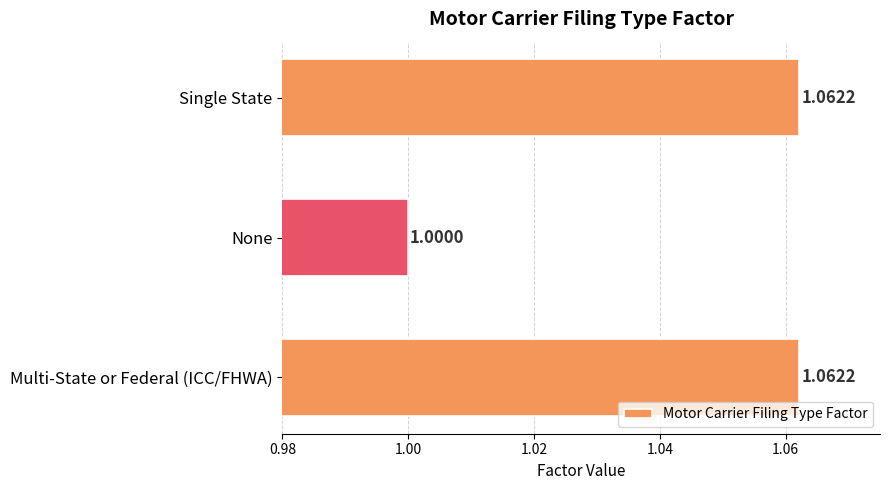

At which category does the chart reach its minimum across all series?

None